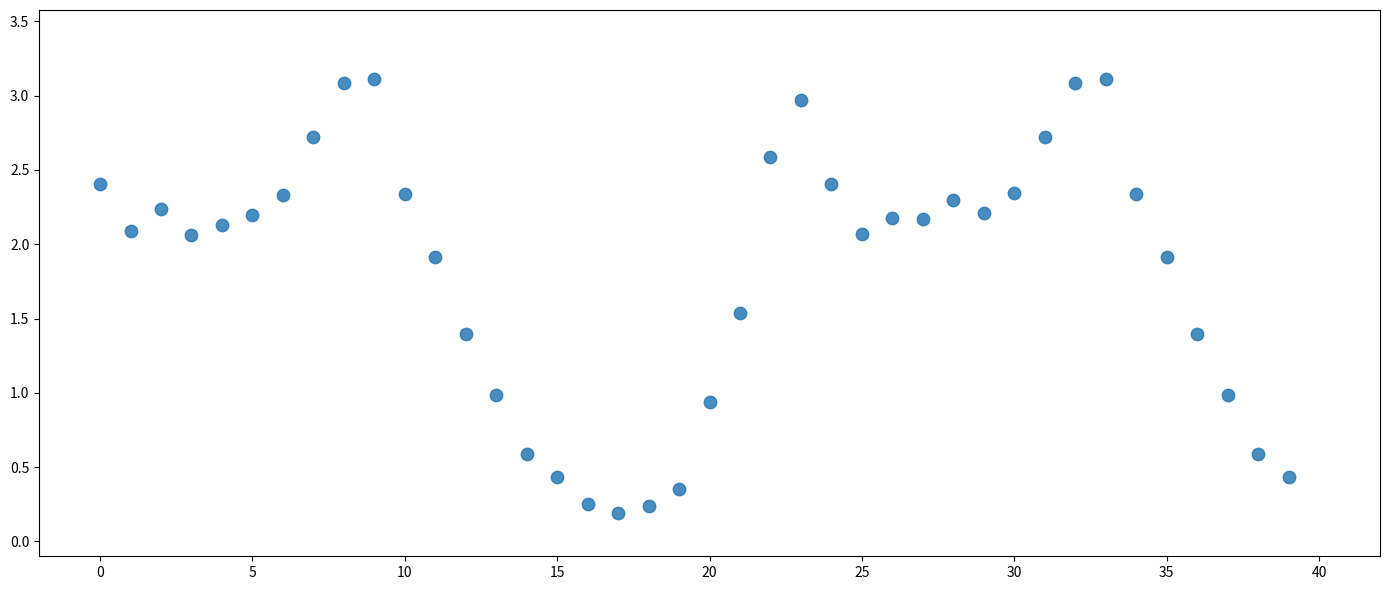

What is the range of Y values (max minus min)?

2.9